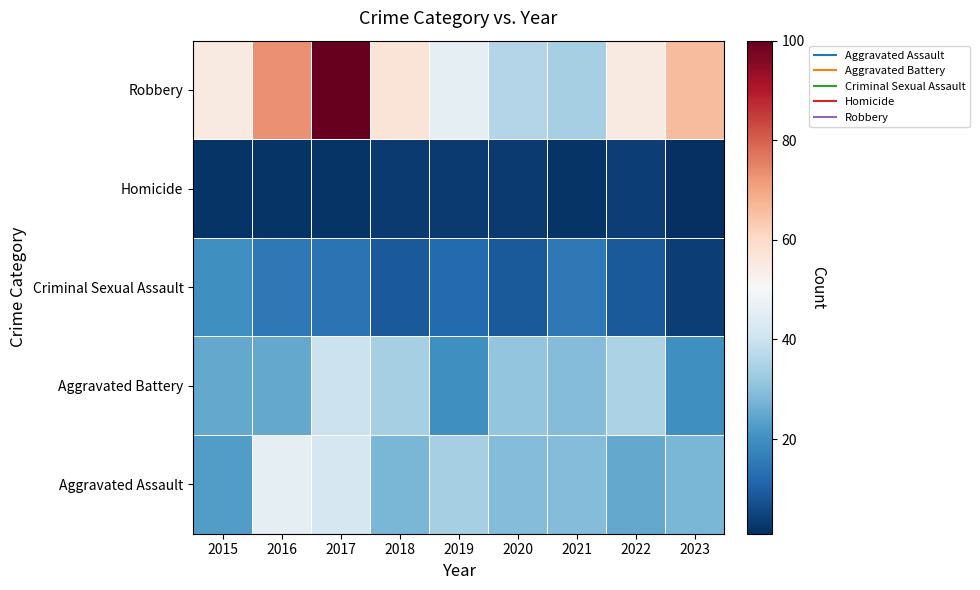

At which category is the sum across all series the highest?

2017